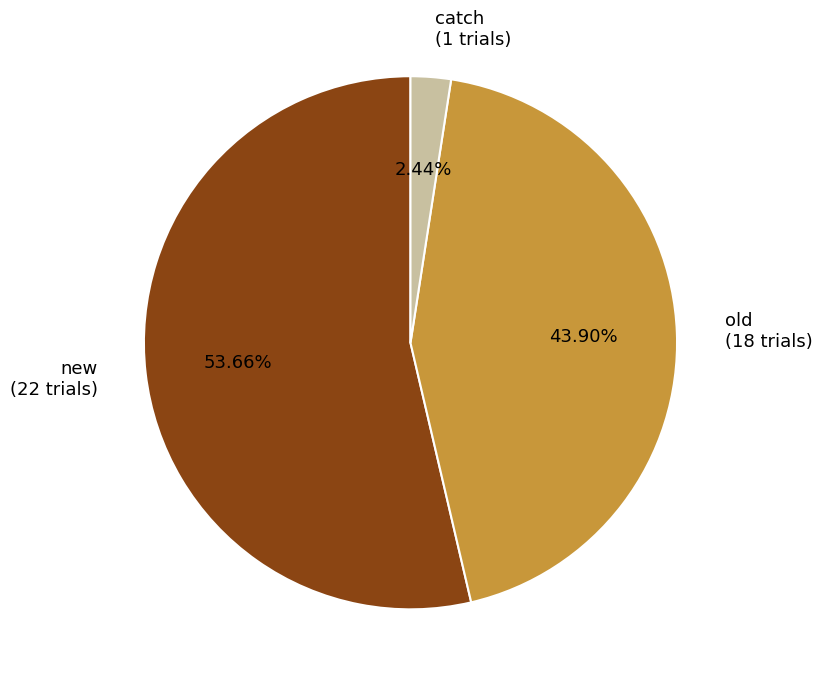

Is there a majority slice in this chart?

Yes